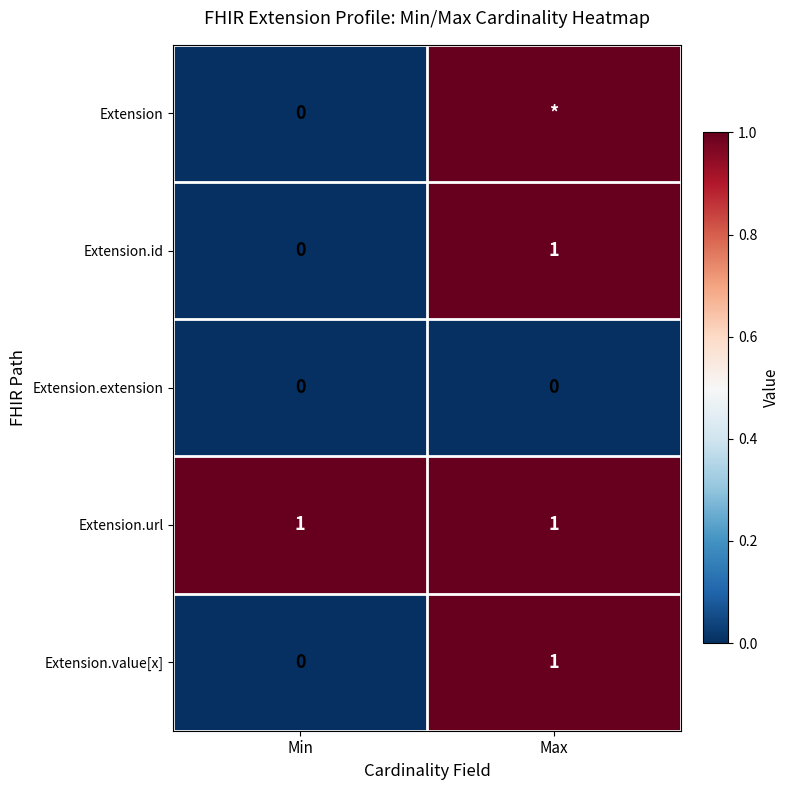

What is the total value across all series at Max?

1002